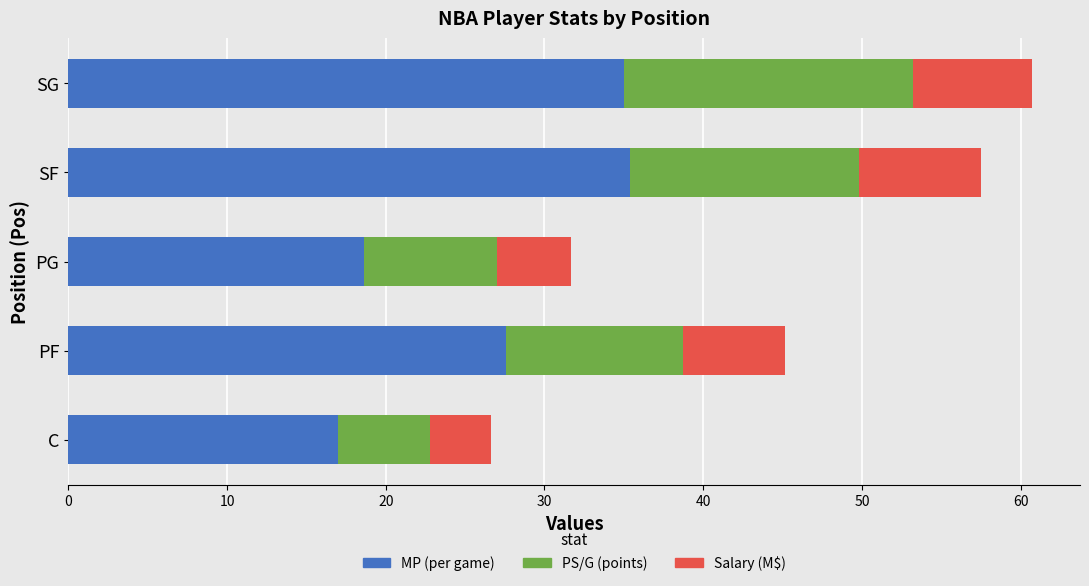

Is it true that MP (per game) equals 35.4 at SF?

True